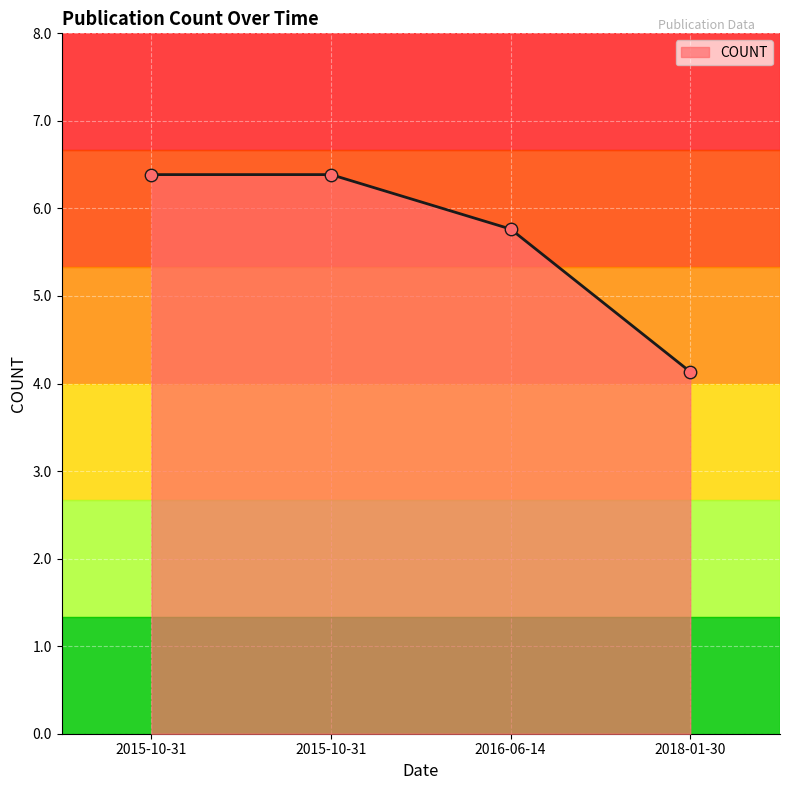

What is the ratio of the value at 2015-10-31 to the value at 2016-06-14?

1.1